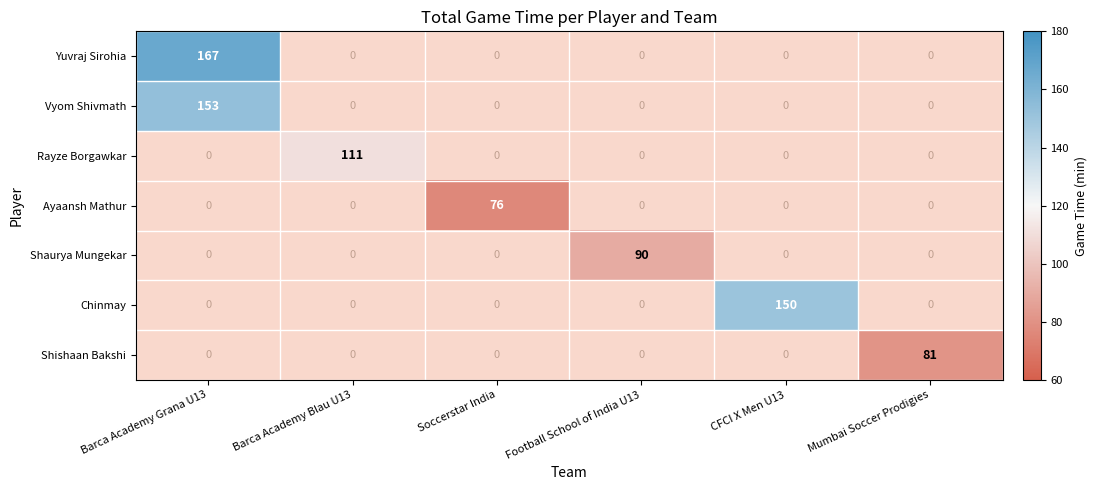

True or false: Chinmay has a value of 59 at CFCI X Men U13.

False